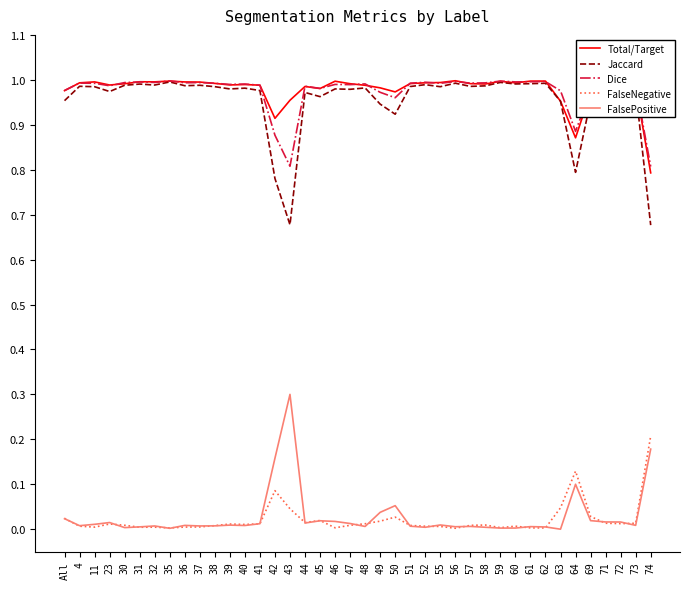

The value of Total/Target at 60 is 1.0. True or false?

True